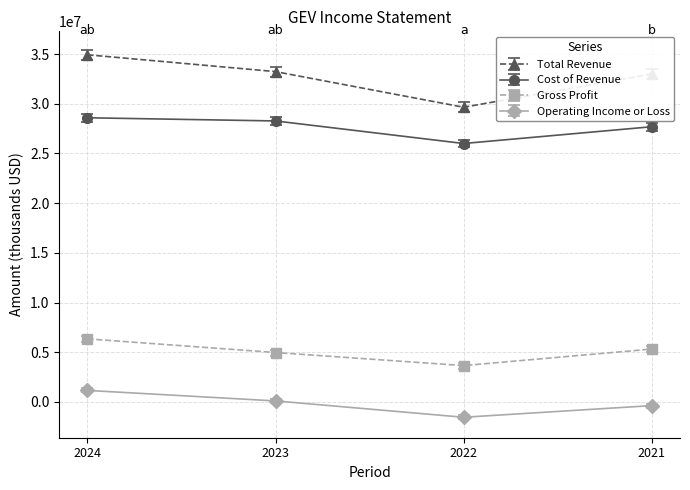

Rank the series by their average value, from highest to lowest.

Total Revenue, Cost of Revenue, Gross Profit, Operating Income or Loss